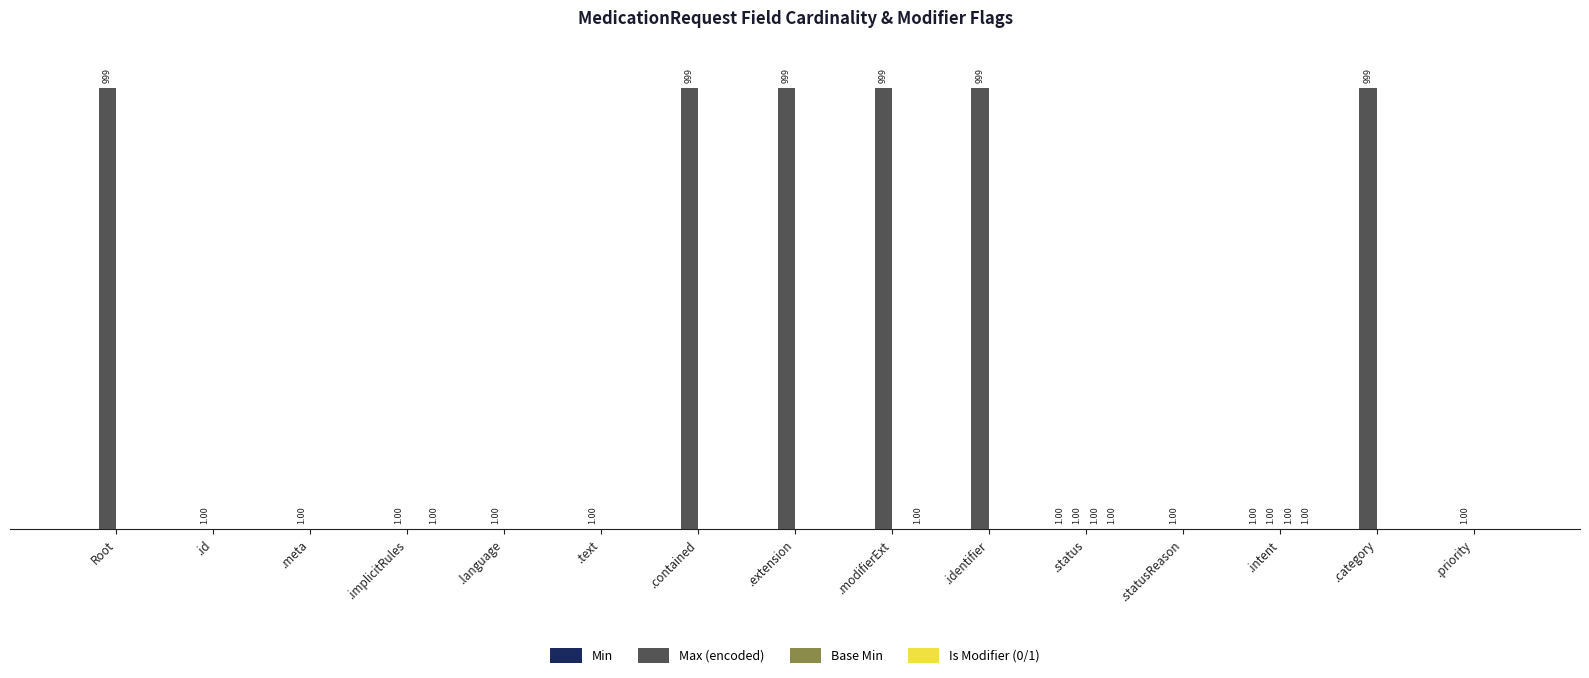

Which has a higher value, .implicitRules or .meta?

.implicitRules